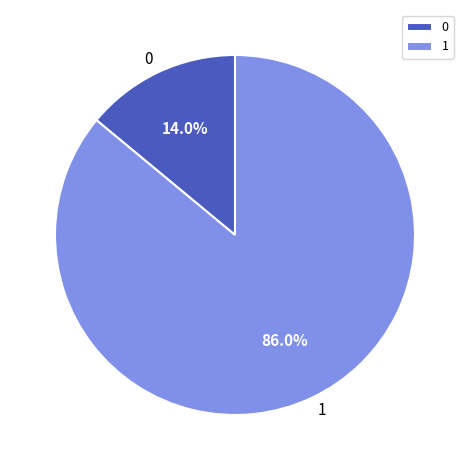

What percentage is NOT represented by 1?

14.0%